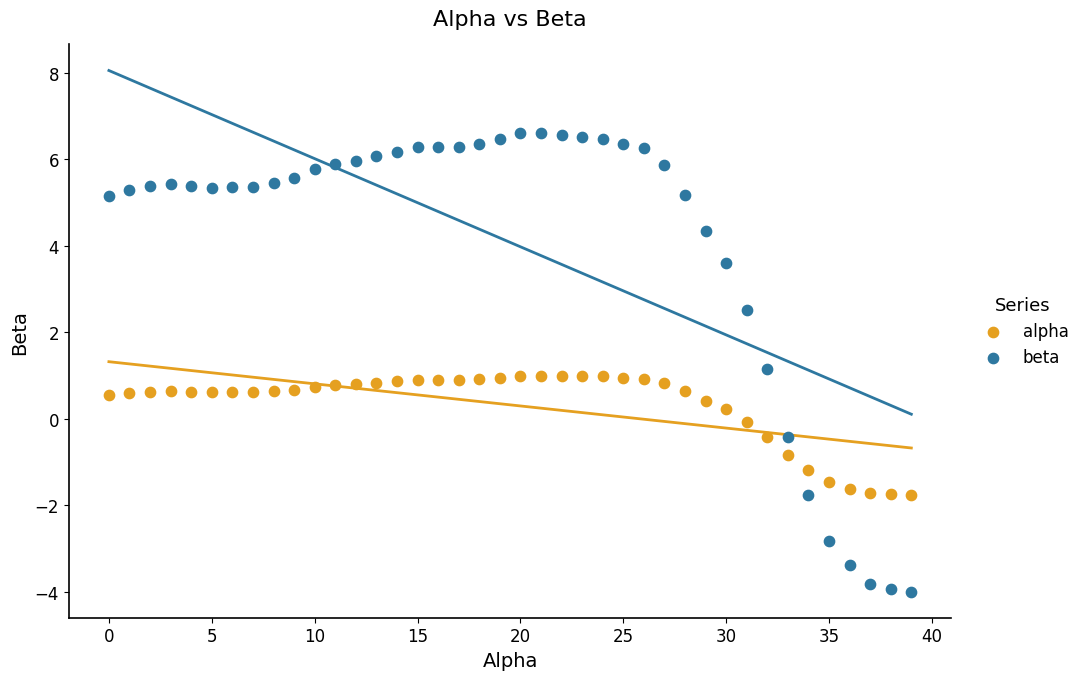

Across all data points, what is the range of Y values (max minus min)?

10.6